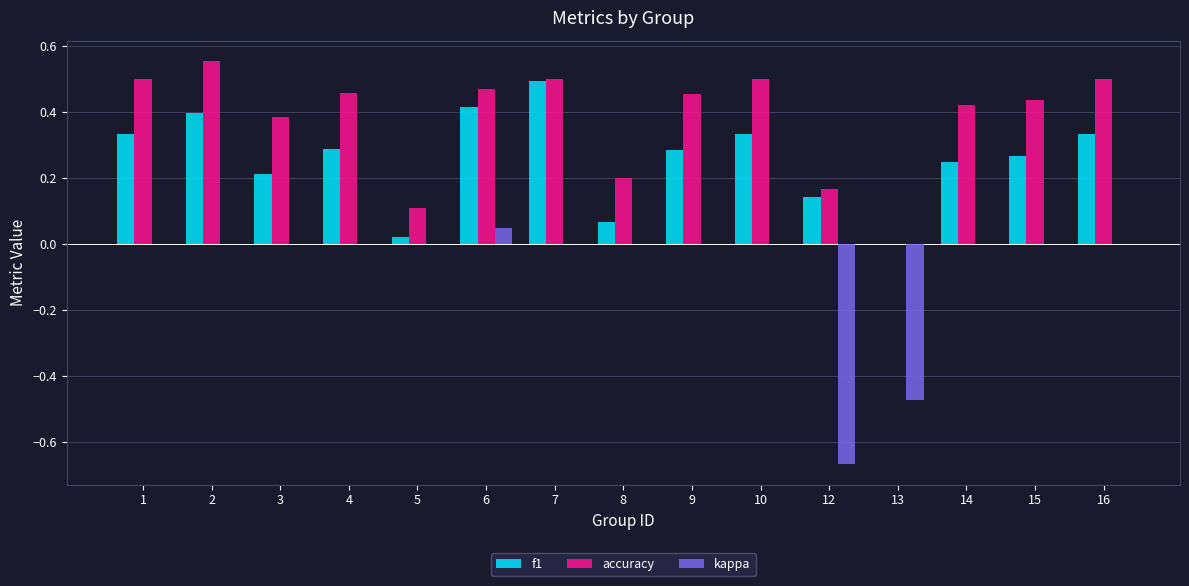

What is the sum of all kappa values?

-1.1